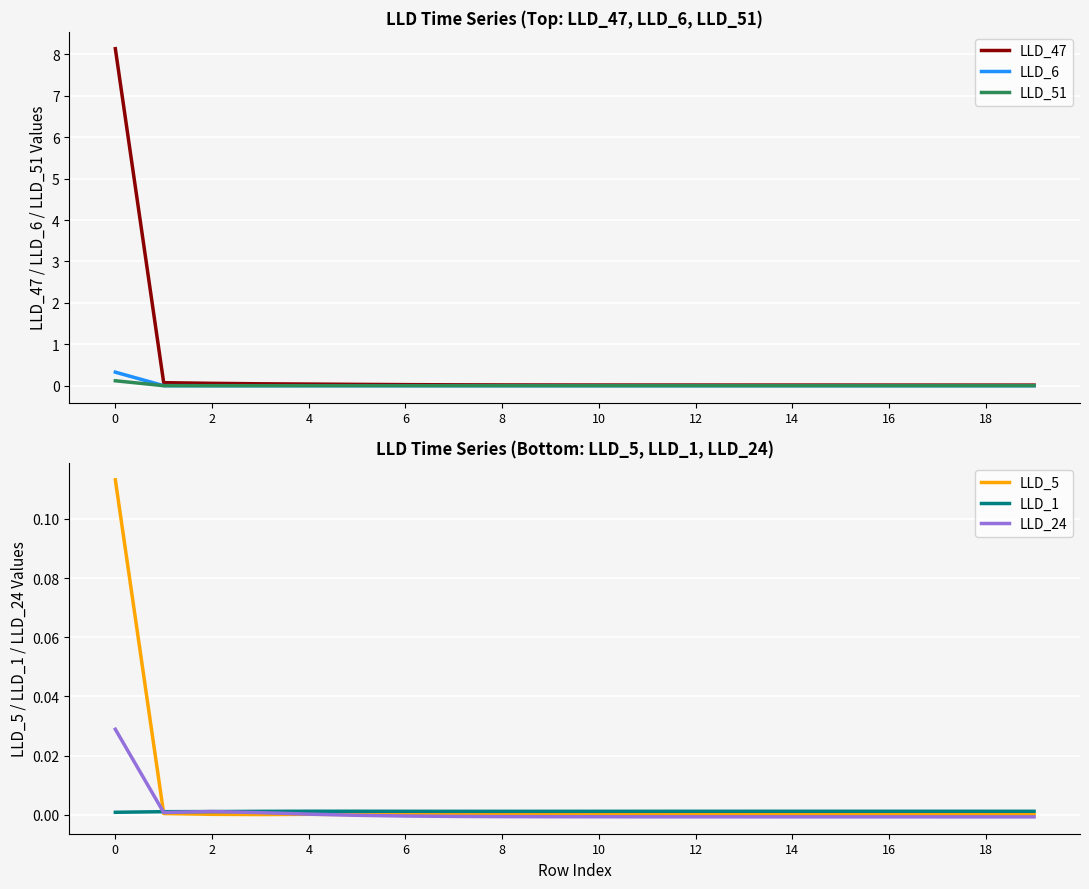

Is it true that LLD_47 equals 0.0 at 18?

True